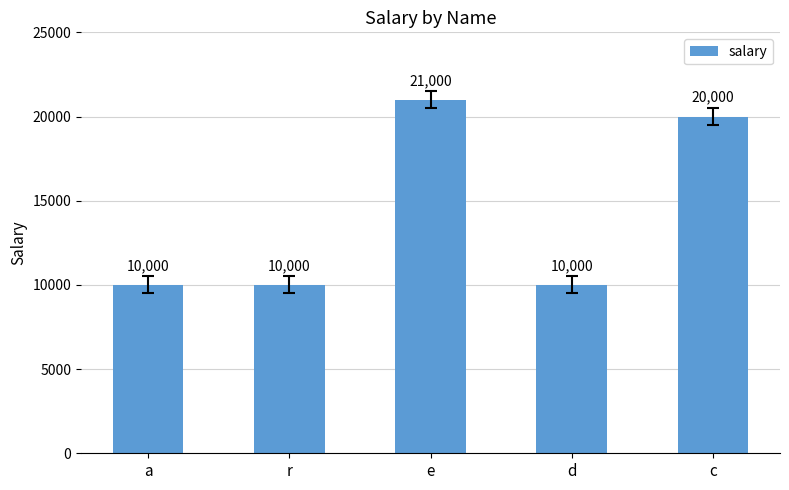

What position from the left is r?

2